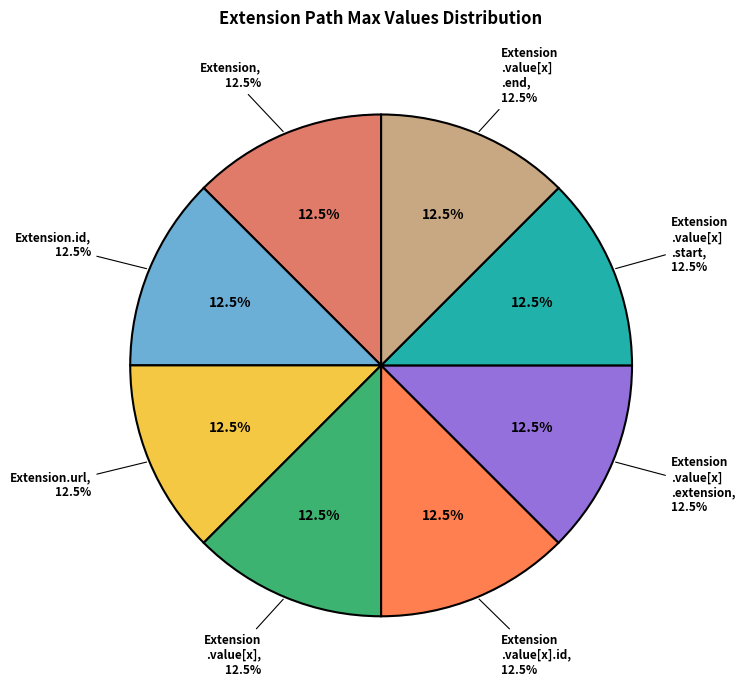

Is the sum of Extension.value[x] and Extension.value[x].start greater than half?

No